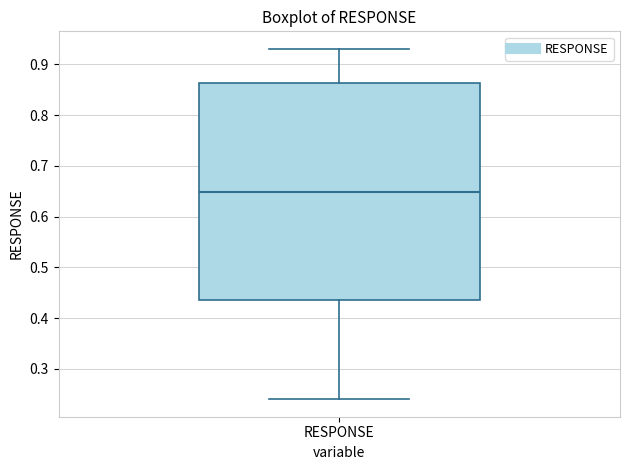

Read this box plot against the y-axis: the position of the median line, the range covered by the box, and the ends of both whiskers. The values are not printed on the chart, so give them approximately, as read against the axis.

median 0.65, box 0.44 to 0.86, whiskers 0.24 to 0.93